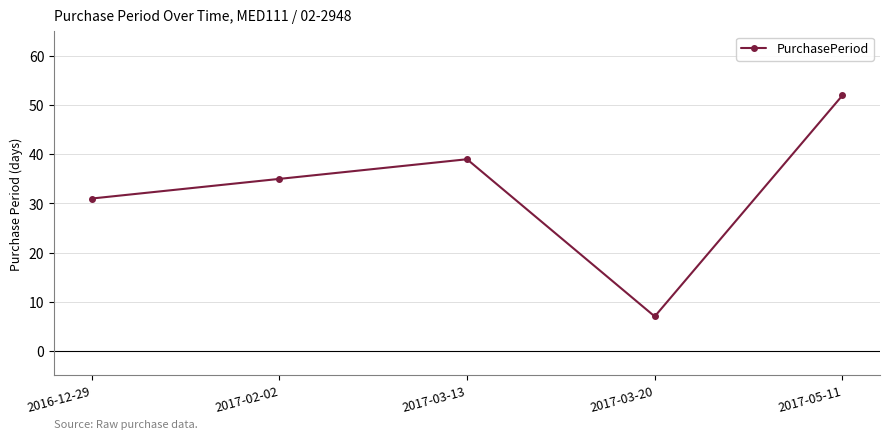

The chart shows a value of 13 at 2016-12-29. True or false?

False